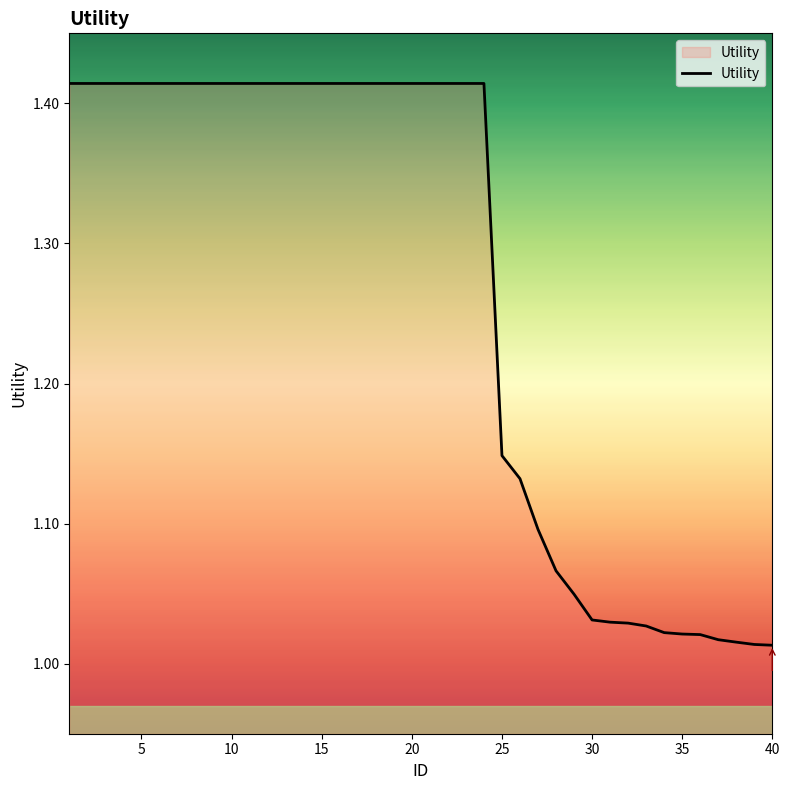

What is the minimum value shown in the chart?

1.0